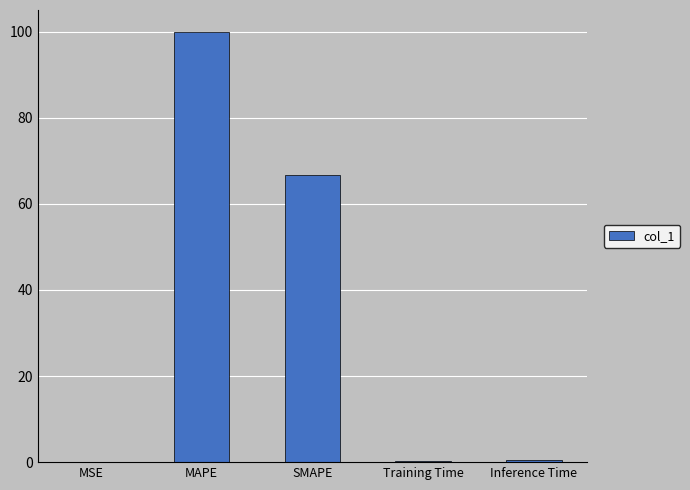

What is the maximum value shown in the chart?

100.0